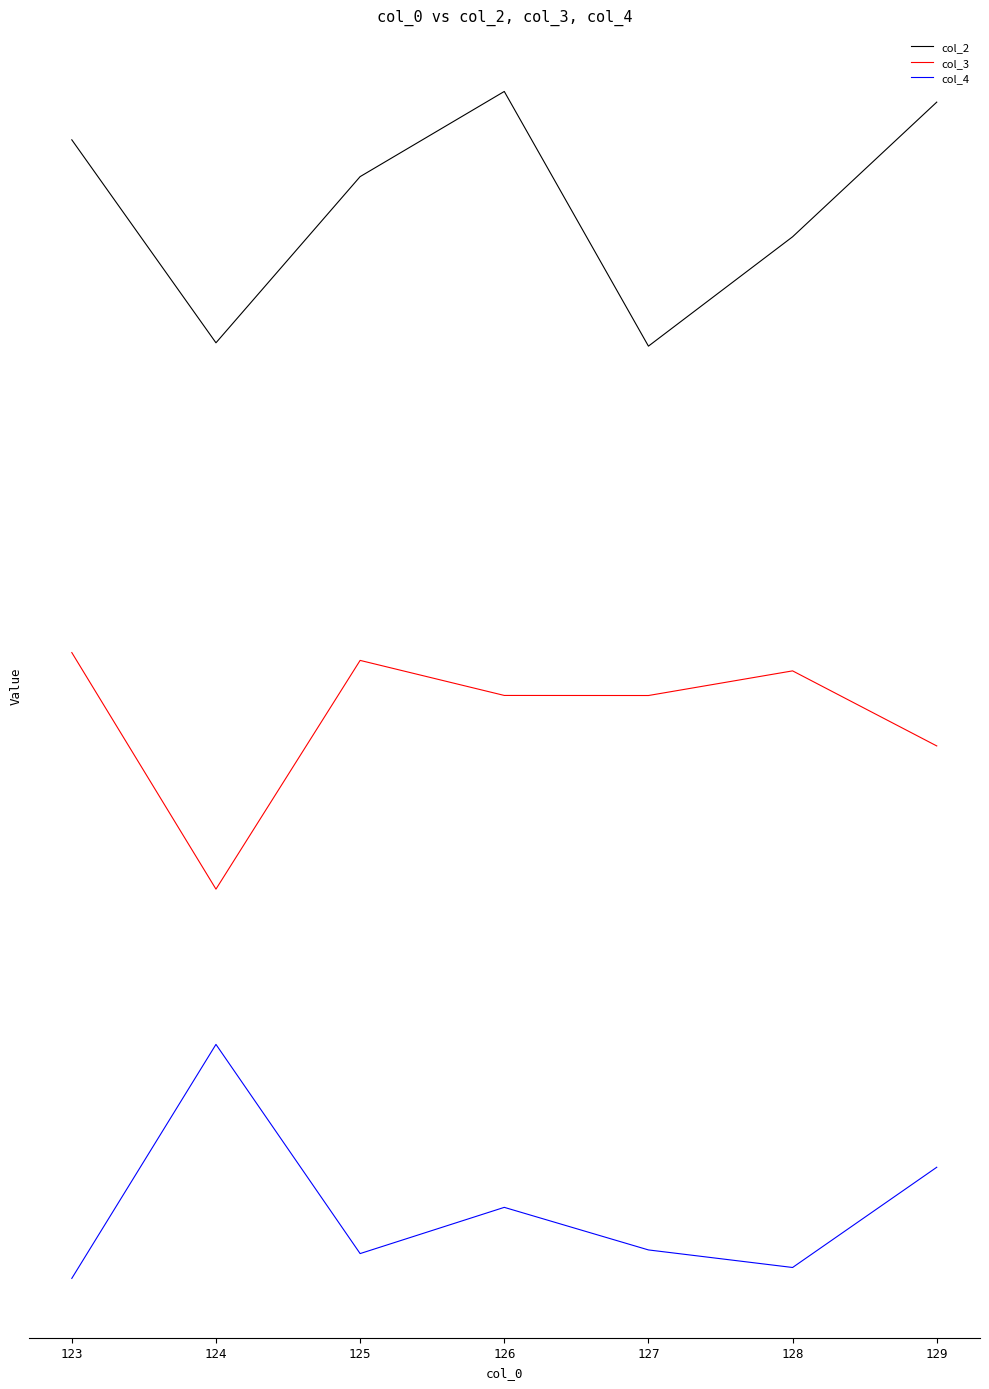

What is the maximum value for col_2?

5.7